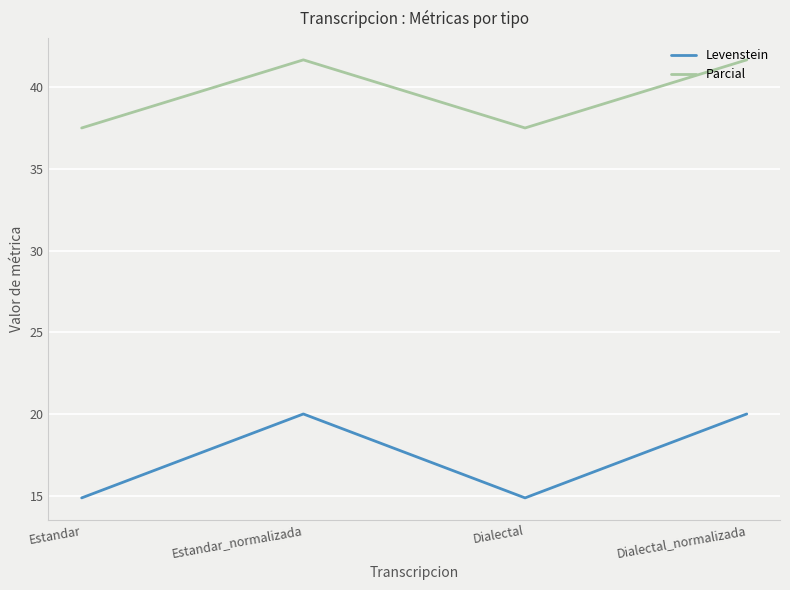

Reading left to right, what are all the values shown in this chart?

Levenstein: 14.9	20.0	14.9	20.0
Parcial: 37.5	41.7	37.5	41.7